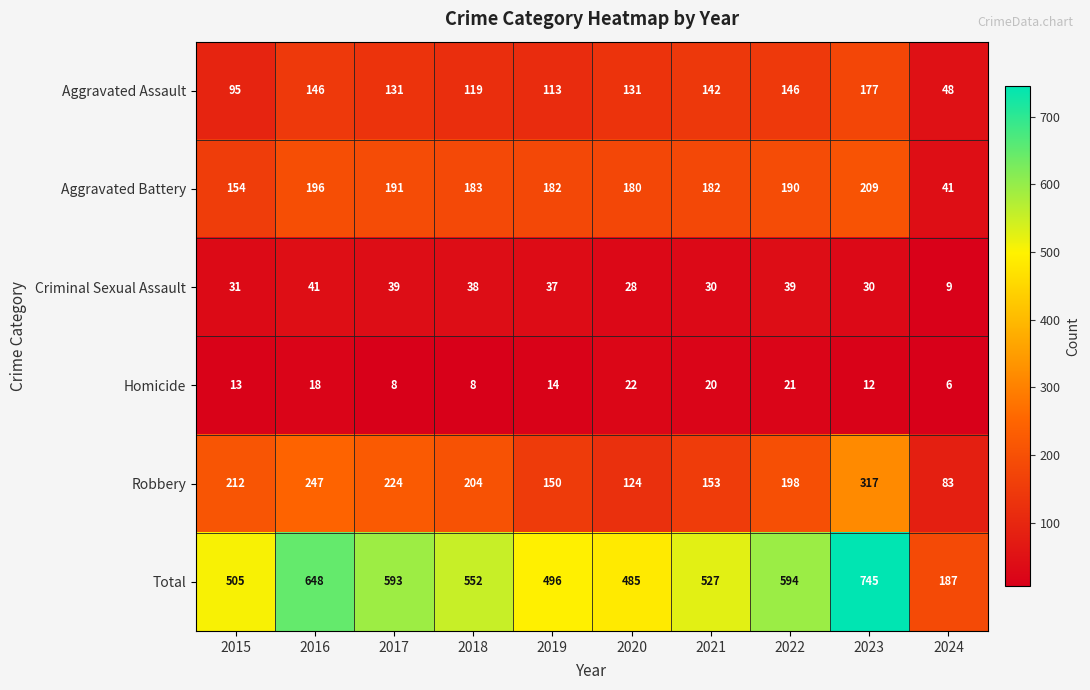

Which series has the largest range (max minus min)?

Total